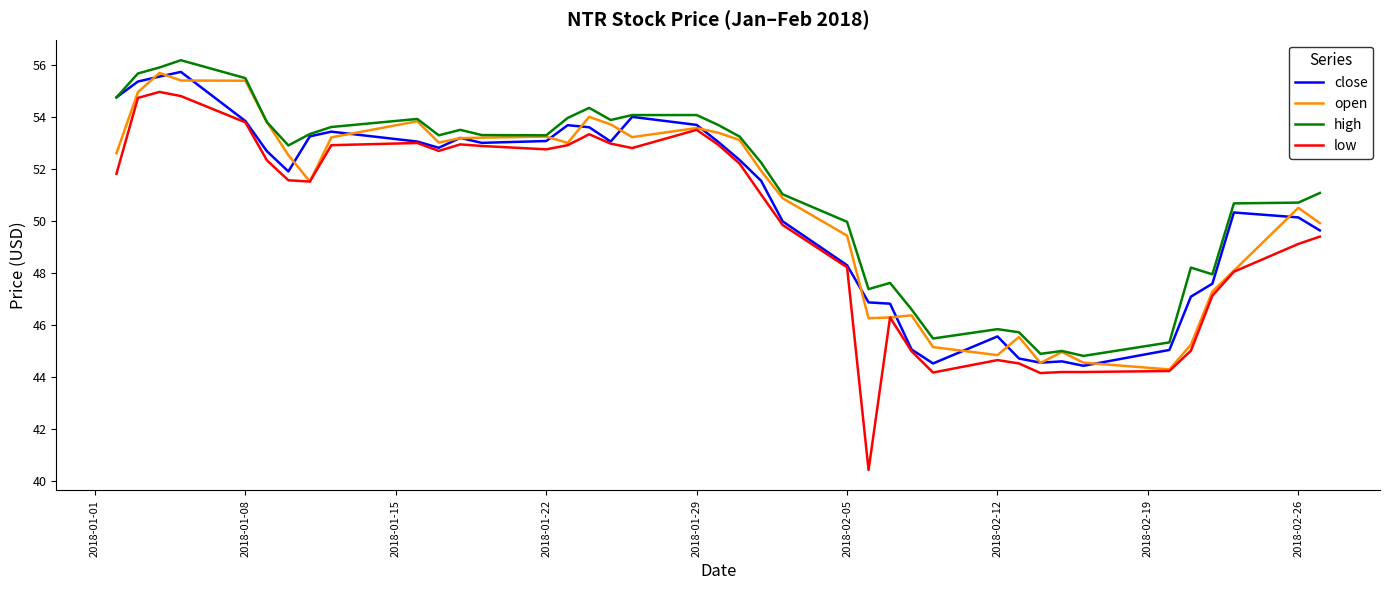

True or false: low and high intersect in this chart.

False